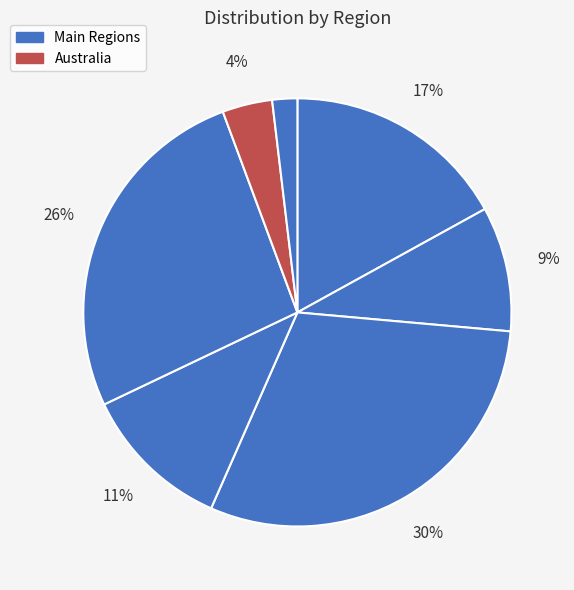

To the nearest percent, what is the difference between the largest and smallest slice percentages?

28%